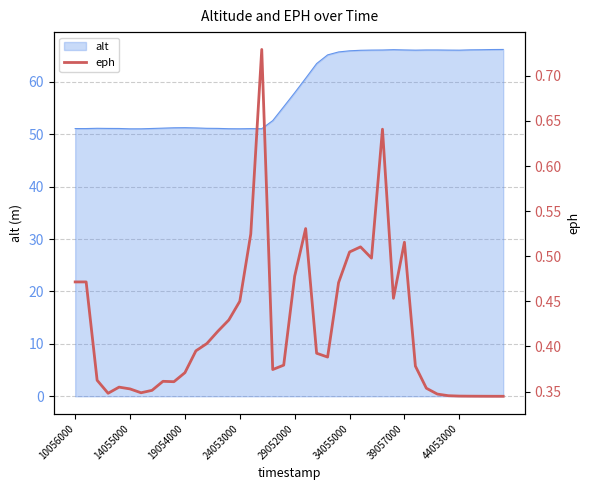

Is it true that the value at 11 is 0.3?

False